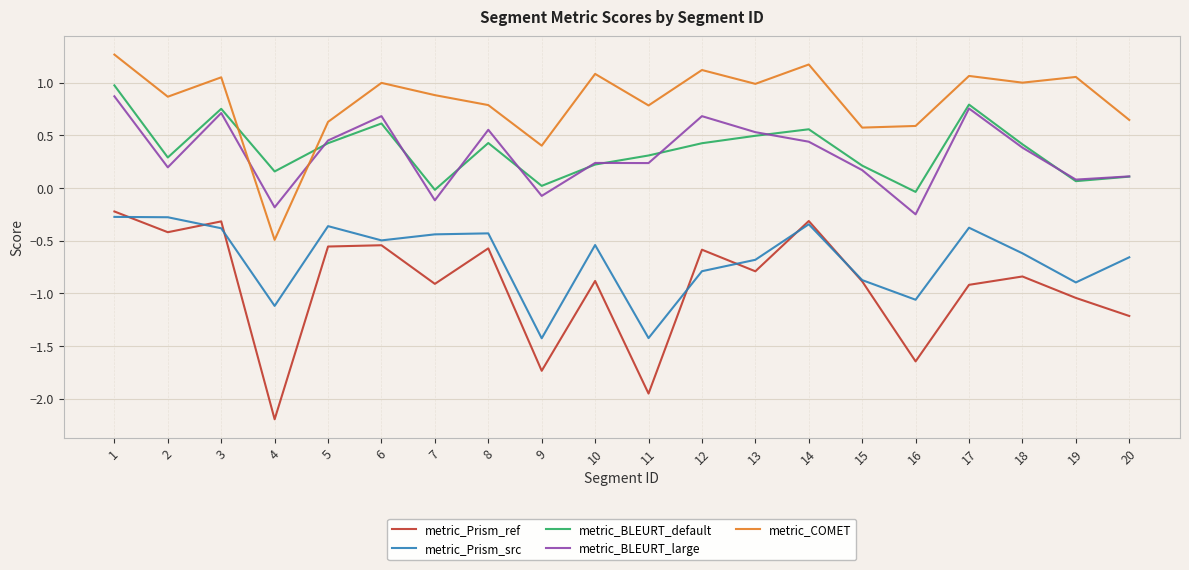

What is the highest value of the metric_COMET series?

1.3